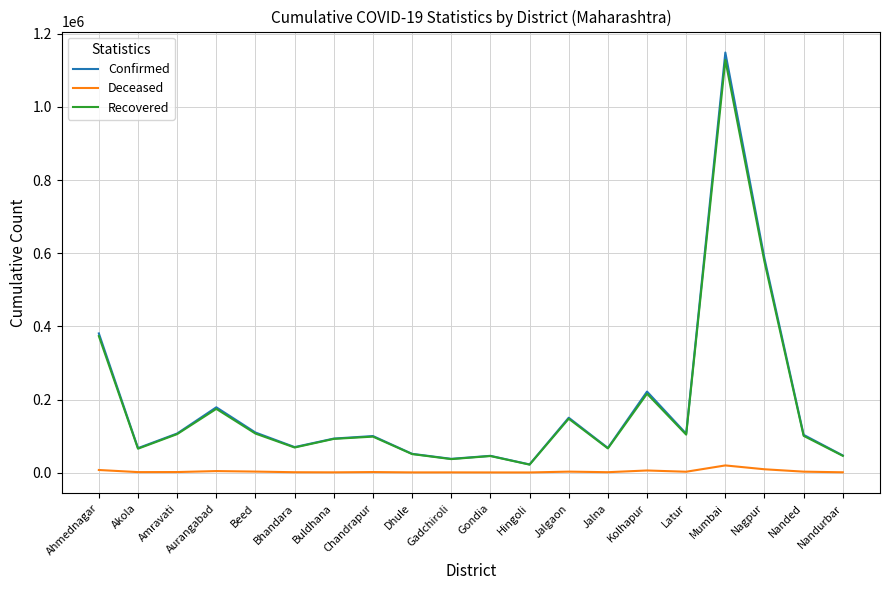

Is it true that Recovered equals 105389 at Amravati?

True